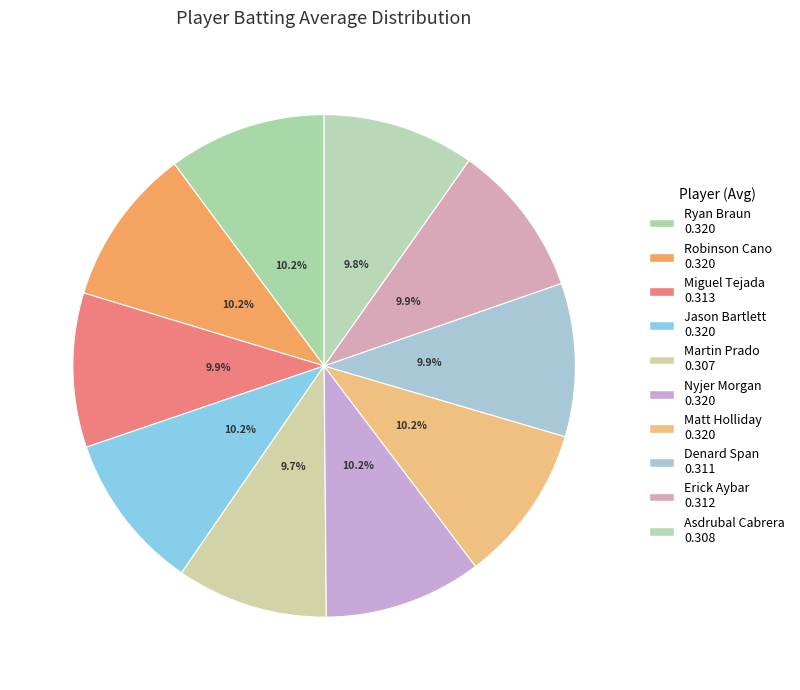

Which has a higher value, Ryan Braun or Miguel Tejada?

Ryan Braun